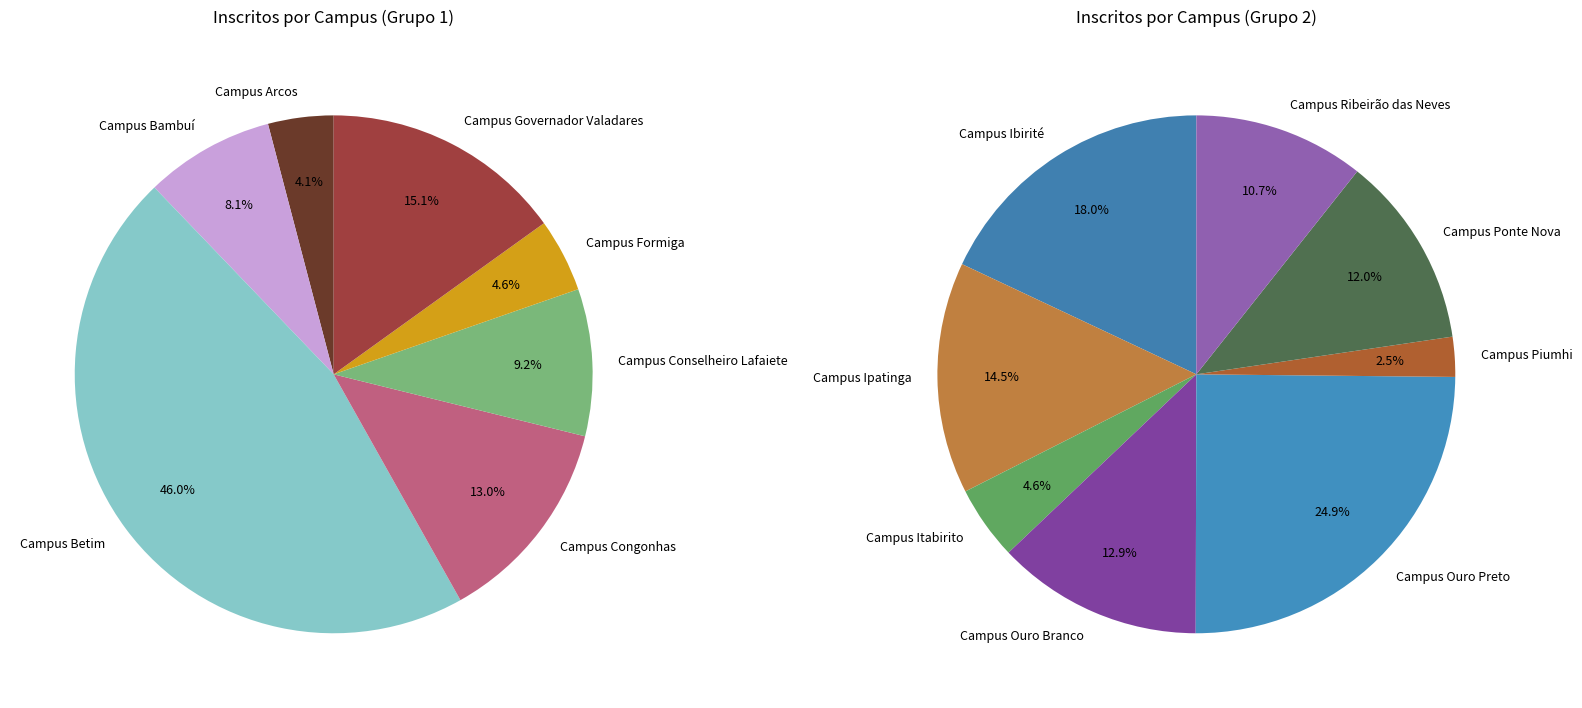

Which slice is the largest?

Campus Betim